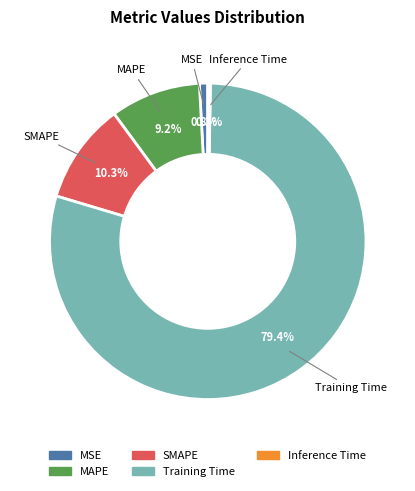

What percentage is the SMAPE slice, to the nearest percent?

10%